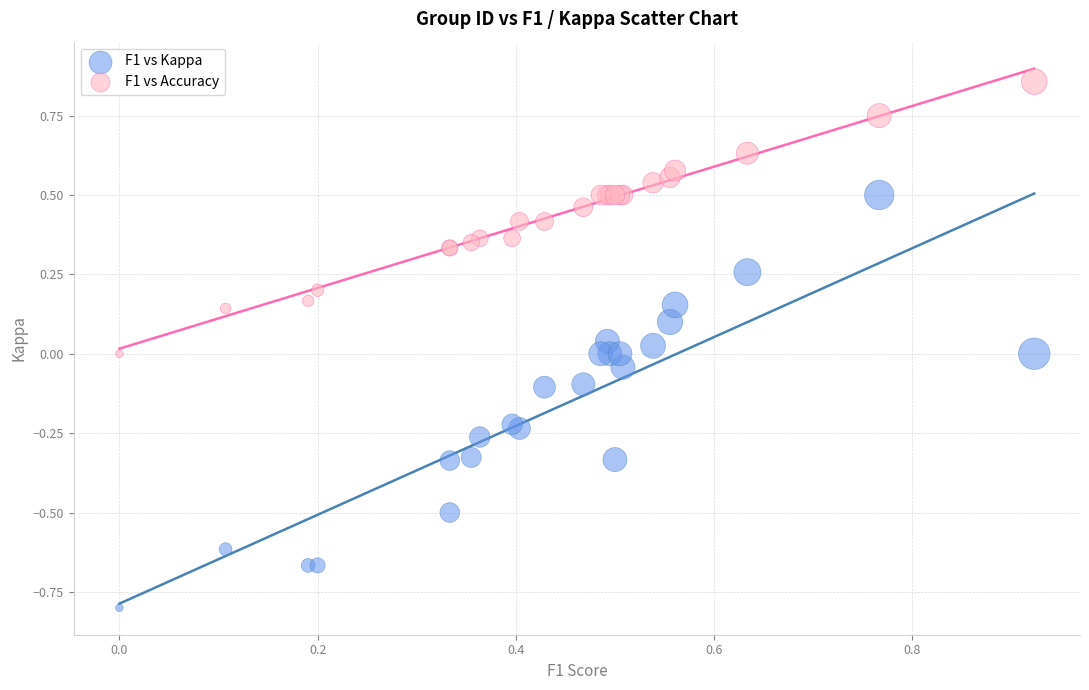

Which series reaches the minimum Y coordinate?

F1 vs Kappa